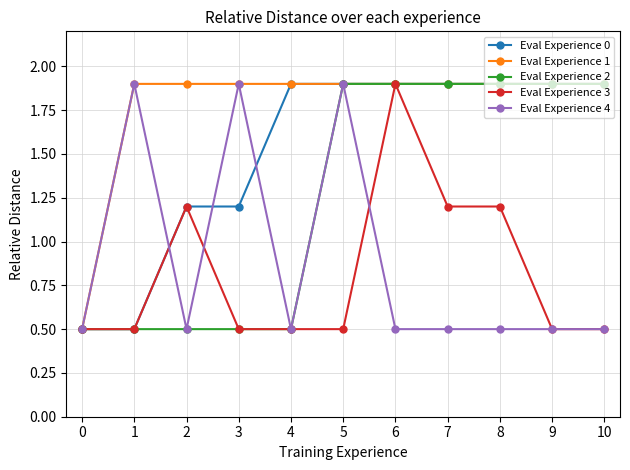

How many data points in Eval Experience 0 are less than 1?

2